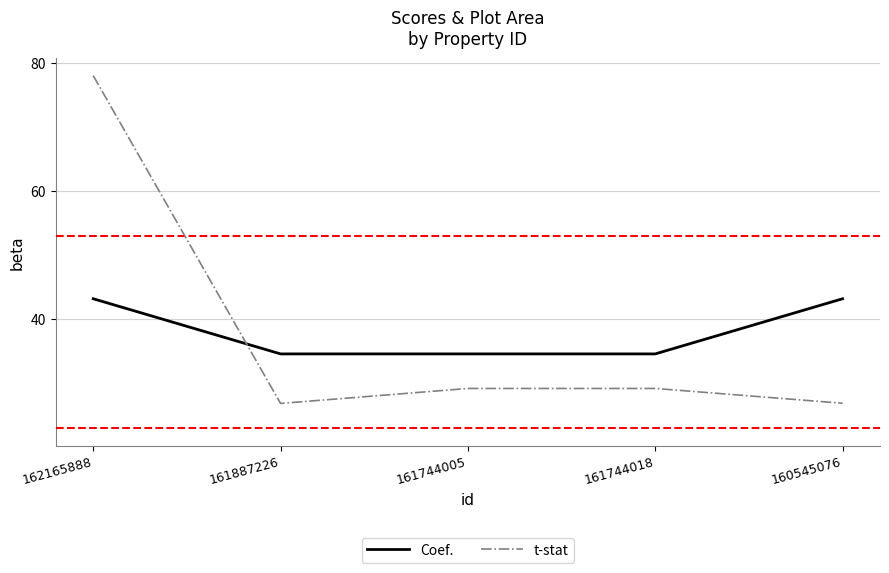

Reading left to right, transcribe all the data shown in this chart.

Coef.: 43.2	34.6	34.6	34.6	43.2
t-stat: 78.0	26.9	29.2	29.2	26.9